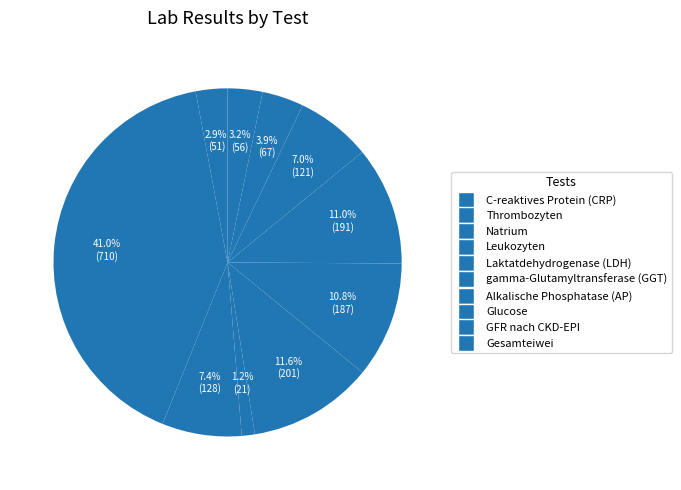

The gamma-Glutamyltransferase (GGT) slice represents 11% of the pie. True or false?

True